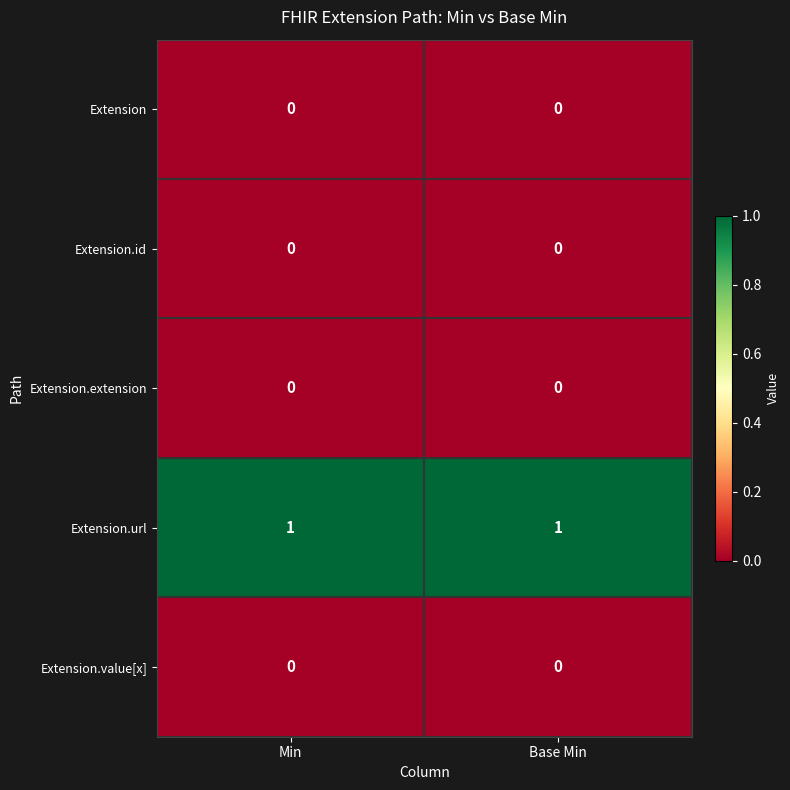

What is the spread (max minus min) of values at Base Min?

1